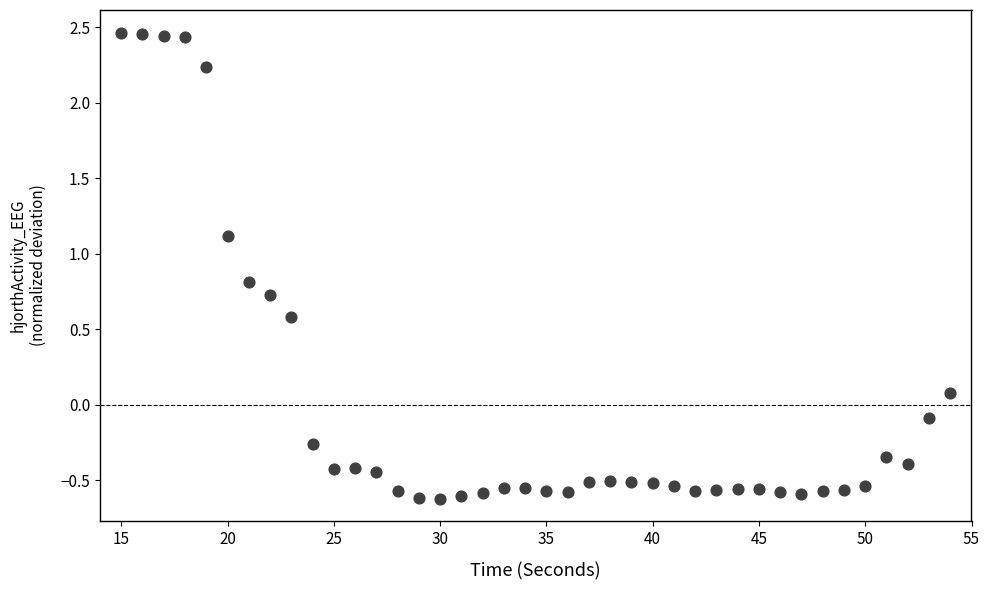

What is the range of Y values (max minus min)?

3.1